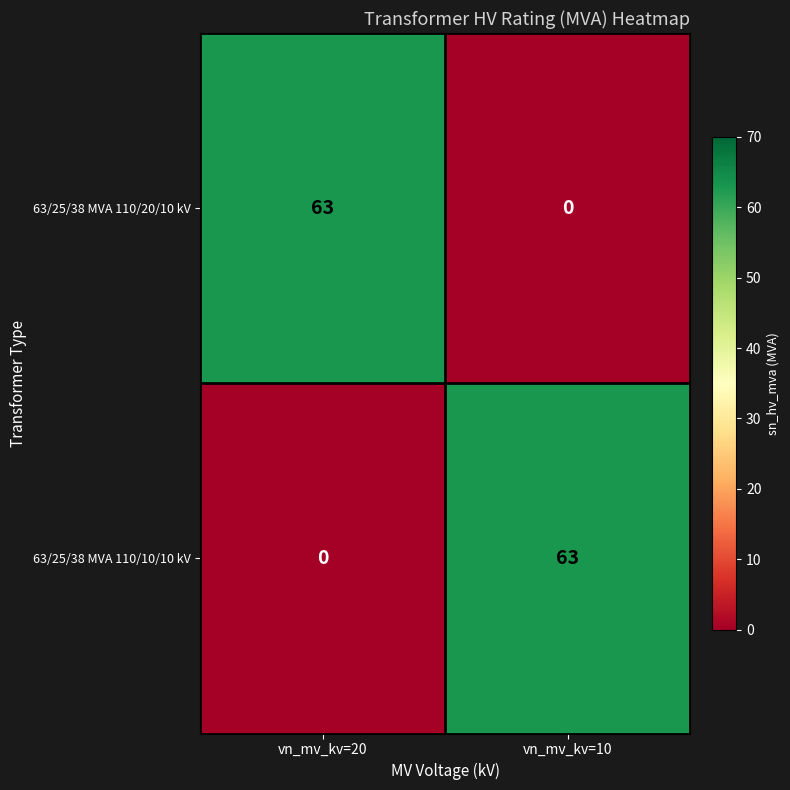

List the labels in order of 63/25/38 MVA 110/10/10 kV value, smallest first.

vn_mv_kv=20, vn_mv_kv=10